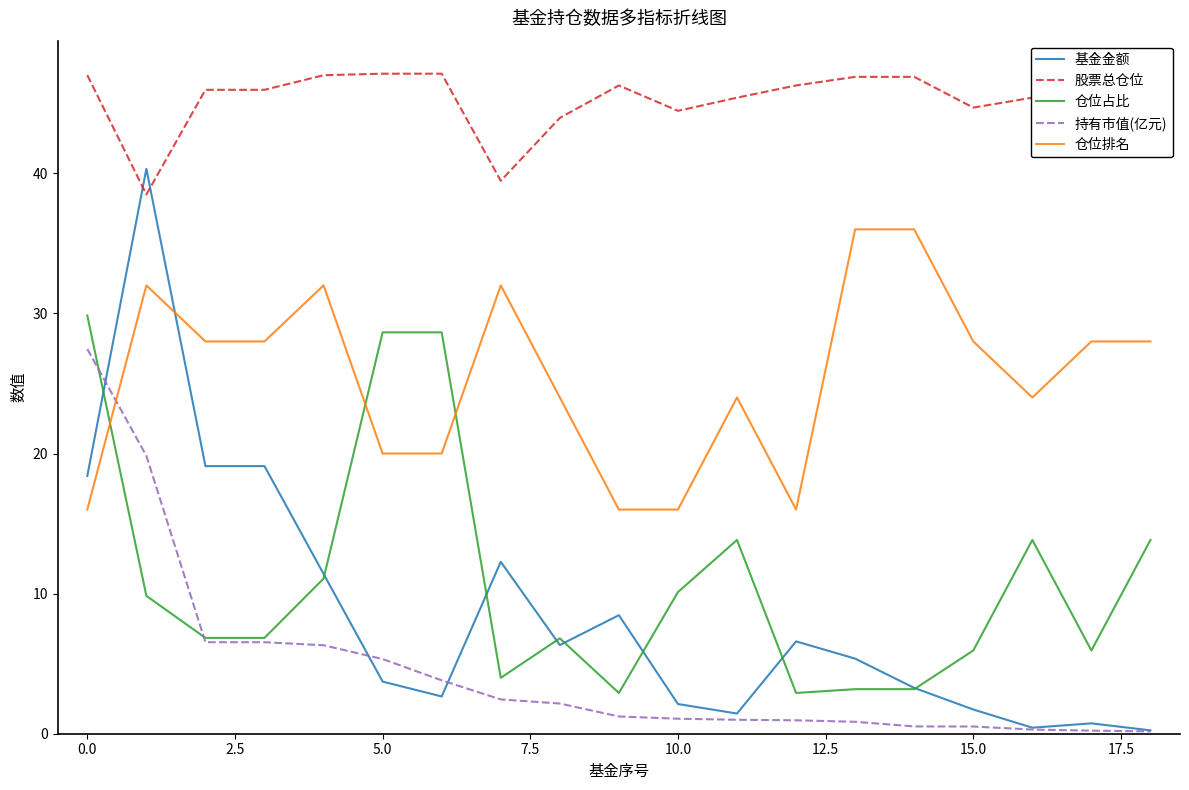

What is the spread (max minus min) of values at 12?

45.3